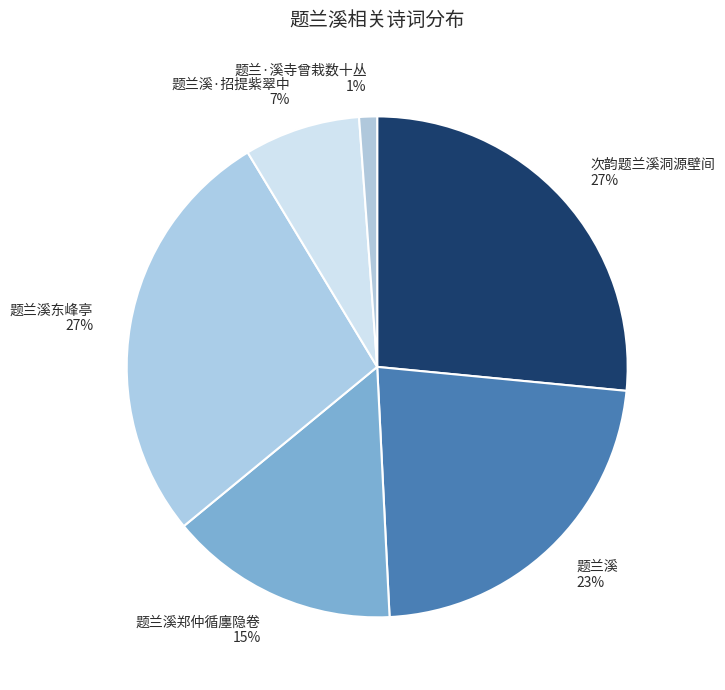

To the nearest percent, what is the difference between the largest and smallest slice percentages?

26%